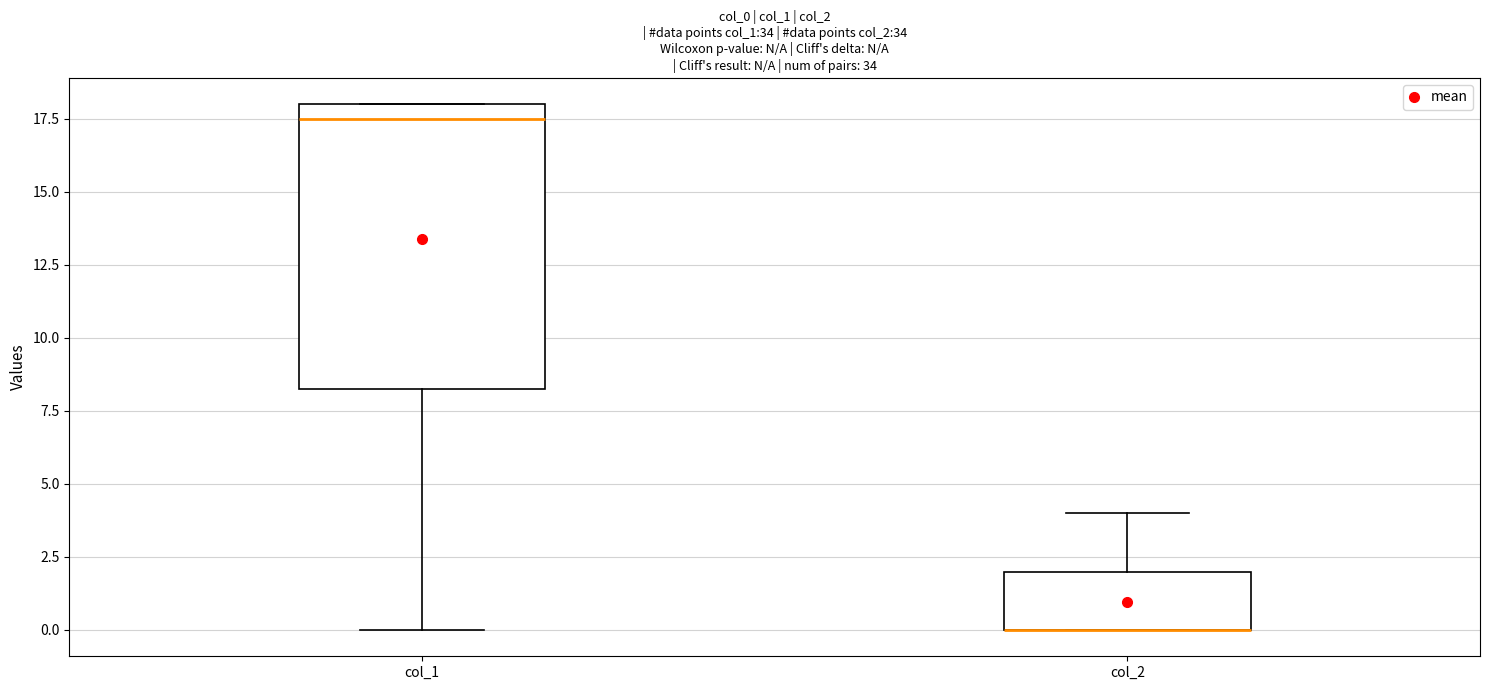

Which box is the tallest, from its lower edge to its upper edge?

col_1